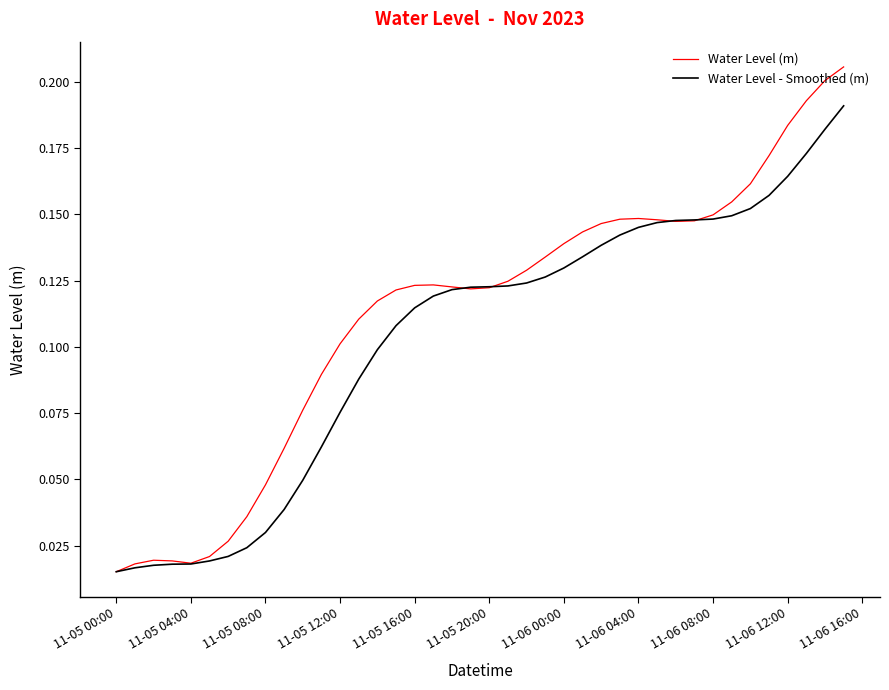

List the series in order of their overall mean, lowest first.

Water Level - Smoothed (m), Water Level (m)